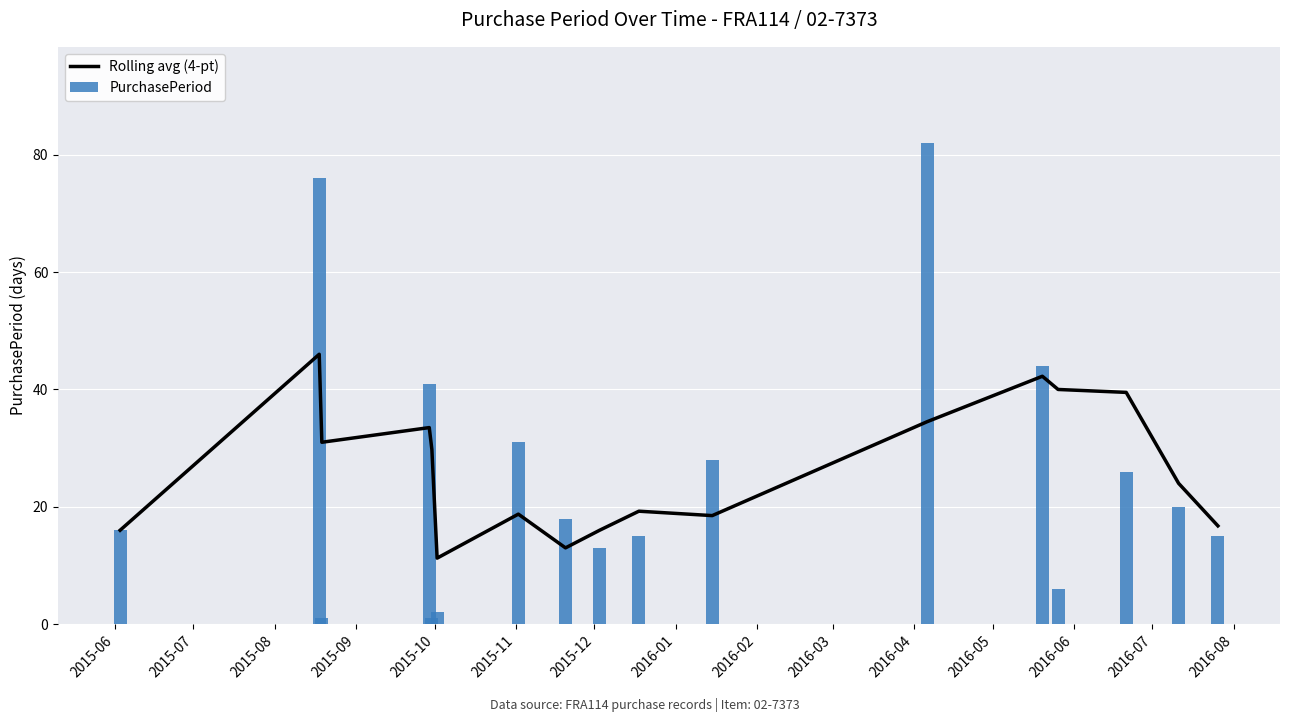

Reading right to left, transcribe all the data shown in this chart.

Rolling avg (4-pt): 16.8	24.0	39.5	40.0	42.2	34.5	18.5	19.2	16.0	13.0	18.8	11.2	29.8	33.5	31.0	46.0	16.0
PurchasePeriod: 15.0	20.0	26.0	6.0	44.0	82.0	28.0	15.0	13.0	18.0	31.0	2.0	1.0	41.0	1.0	76.0	16.0